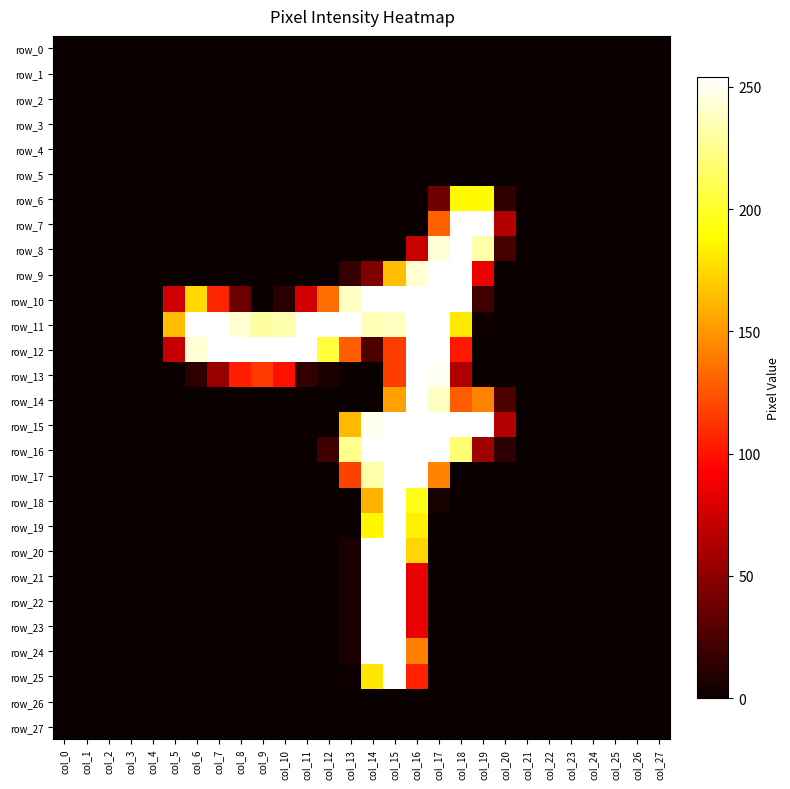

At which category does the chart reach its peak across all series?

col_18